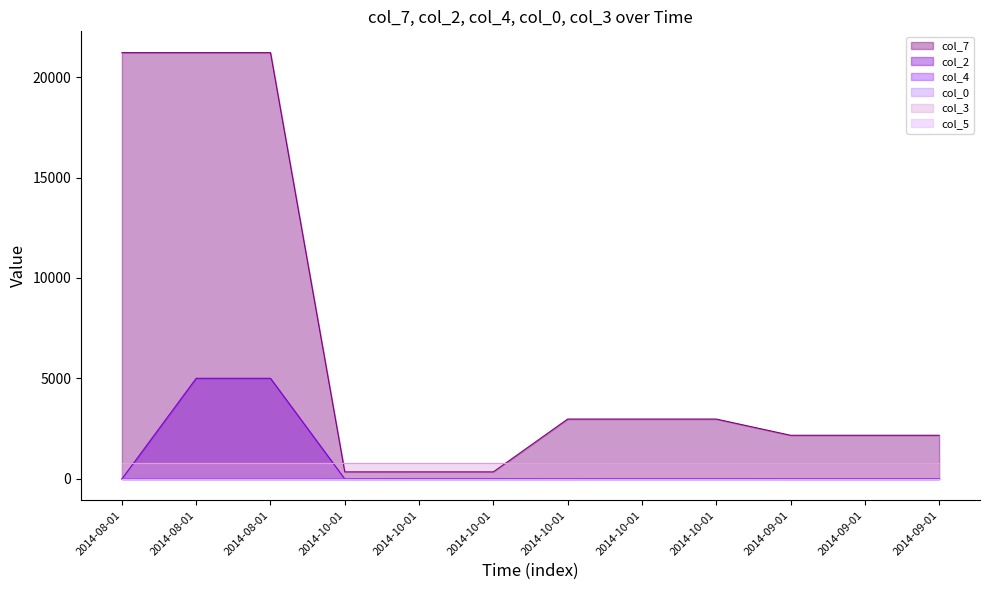

What is the difference between the maximum and second lowest values in the col_4 series?

1